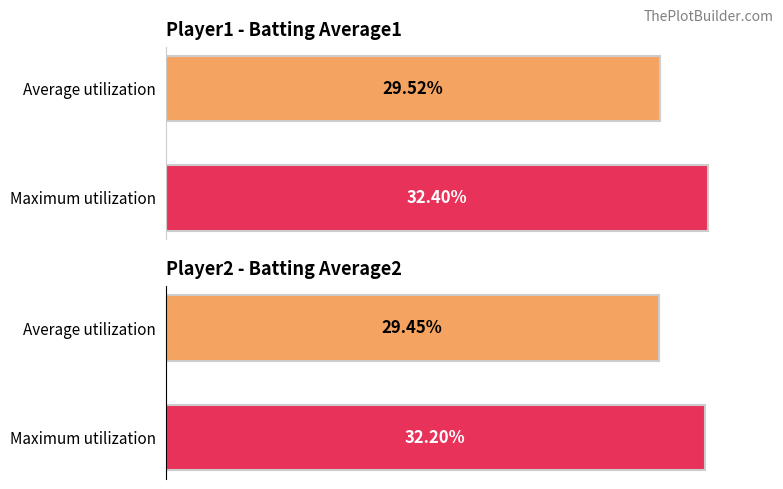

What is the value of the Batting Average1 bar at the 1st from the left?

29.5